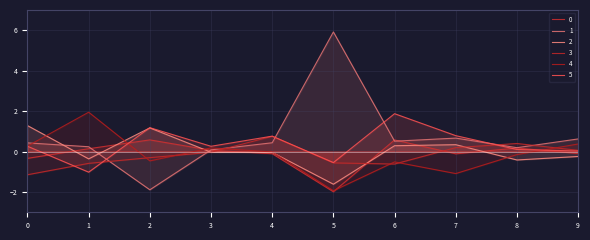

Reading left to right, transcribe all the data shown in this chart.

0: 0=-0.3	1=0.1	2=0.6	3=0.1	4=-0.1	5=-2.0	6=0.6	7=-0.1	8=0.2	9=-0.1
1: 0=0.4	1=0.2	2=-1.9	3=0.1	4=0.4	5=5.9	6=0.5	7=0.7	8=0.2	9=0.6
2: 0=1.3	1=-0.4	2=1.2	3=-0.0	4=-0.0	5=-1.6	6=0.3	7=0.3	8=-0.4	9=-0.2
3: 0=-1.1	1=-0.6	2=-0.3	3=-0.0	4=0.8	5=-0.6	6=-0.6	7=0.2	8=0.4	9=0.1
4: 0=0.3	1=1.9	2=-0.5	3=0.2	4=-0.0	5=-1.9	6=-0.5	7=-1.1	8=-0.1	9=0.4
5: 0=0.3	1=-1.0	2=1.2	3=0.3	4=0.8	5=-0.5	6=1.9	7=0.8	8=0.1	9=0.0